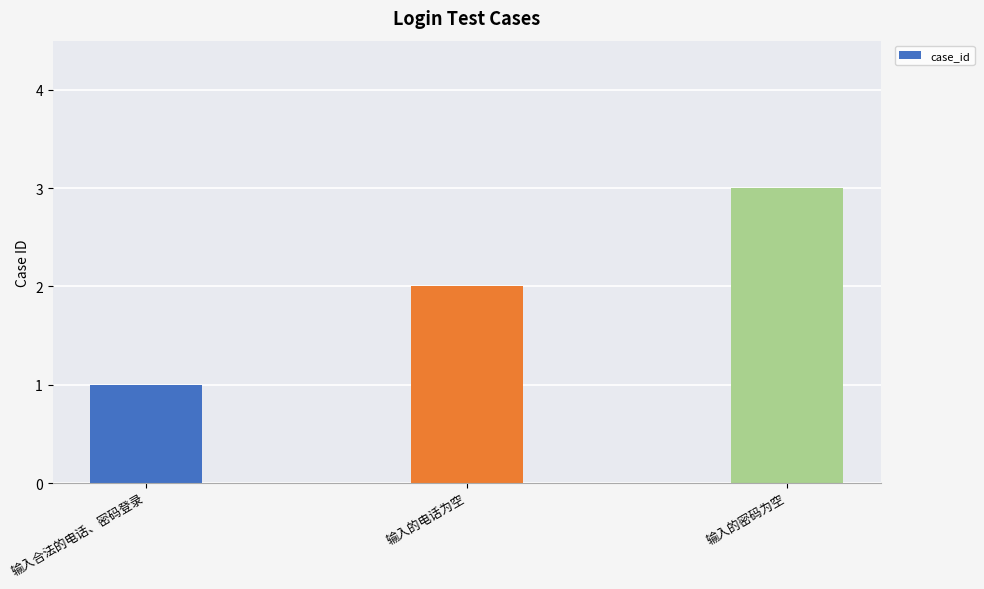

What is the ratio of the value at 输入的密码为空 to the value at 输入的电话为空?

1.5